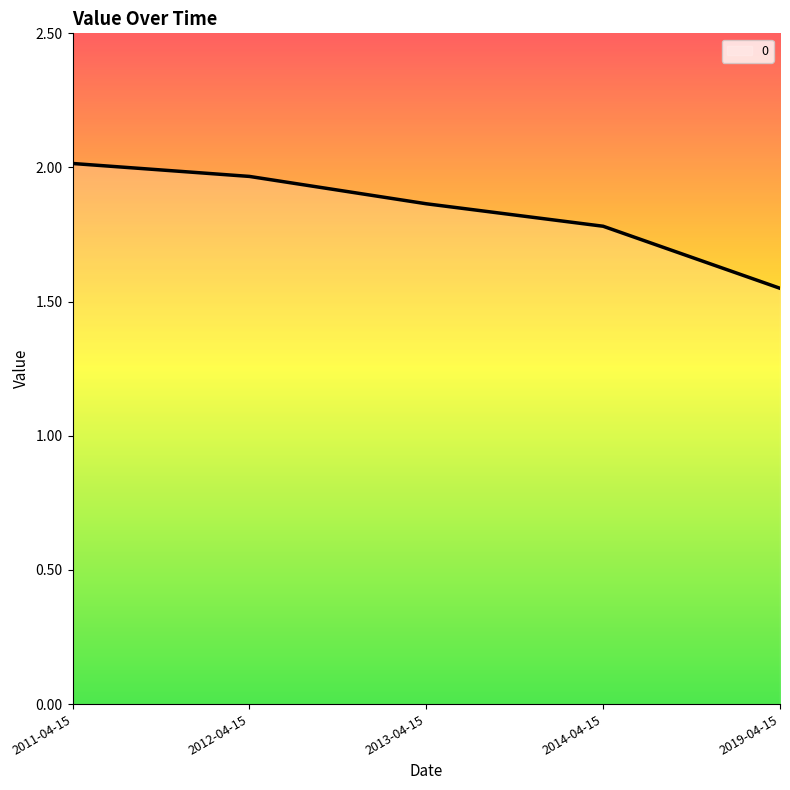

The value at 2014-04-15 is 0.9. True or false?

False